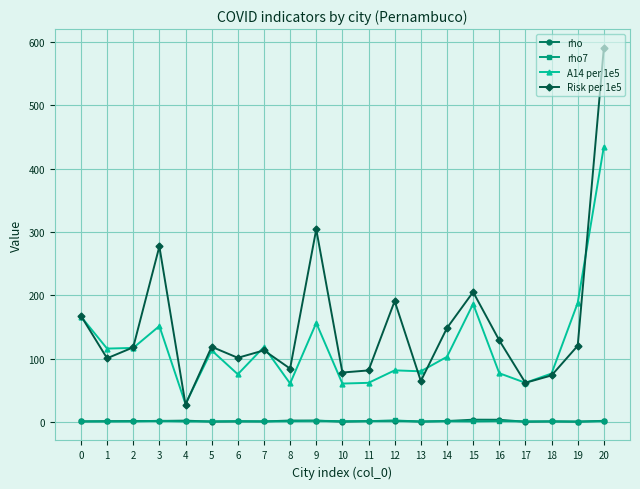

How many data points does each series have?

21